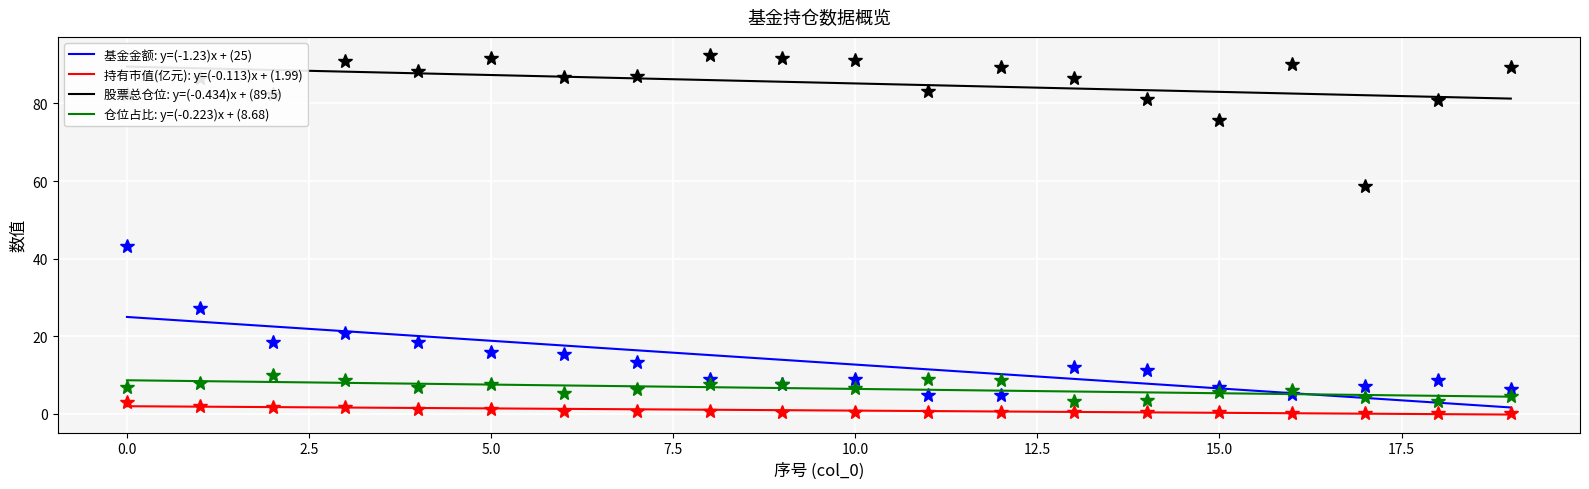

What is the label of the 5th point from the right?

15